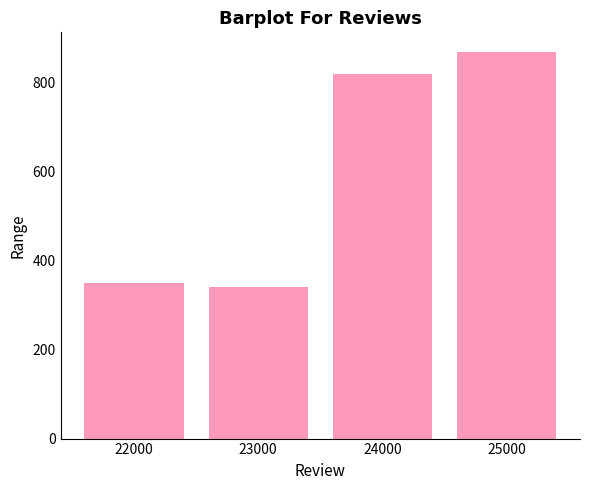

Between 23000 and 22000, which is larger?

22000